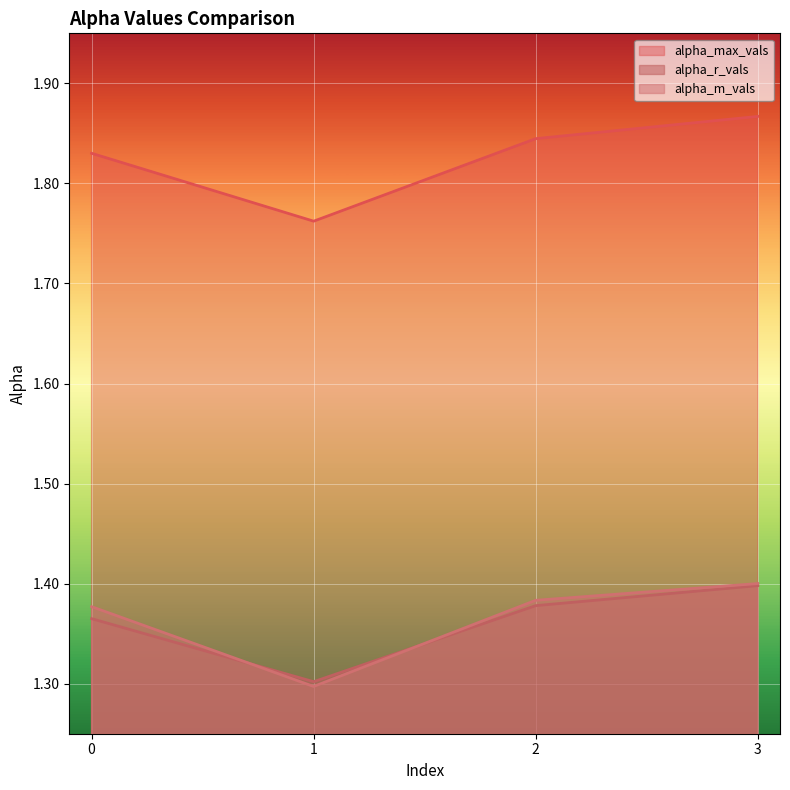

What is the sum of the alpha_r_vals values at 1 and 3?

2.7